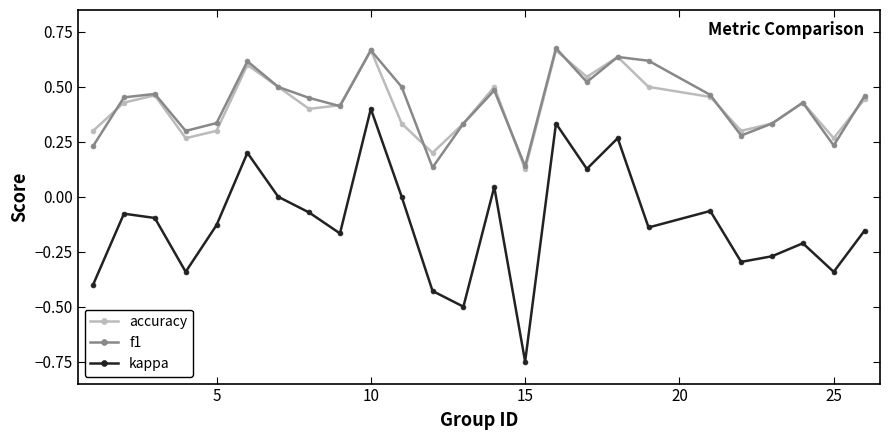

Which series has the largest range (max minus min)?

kappa